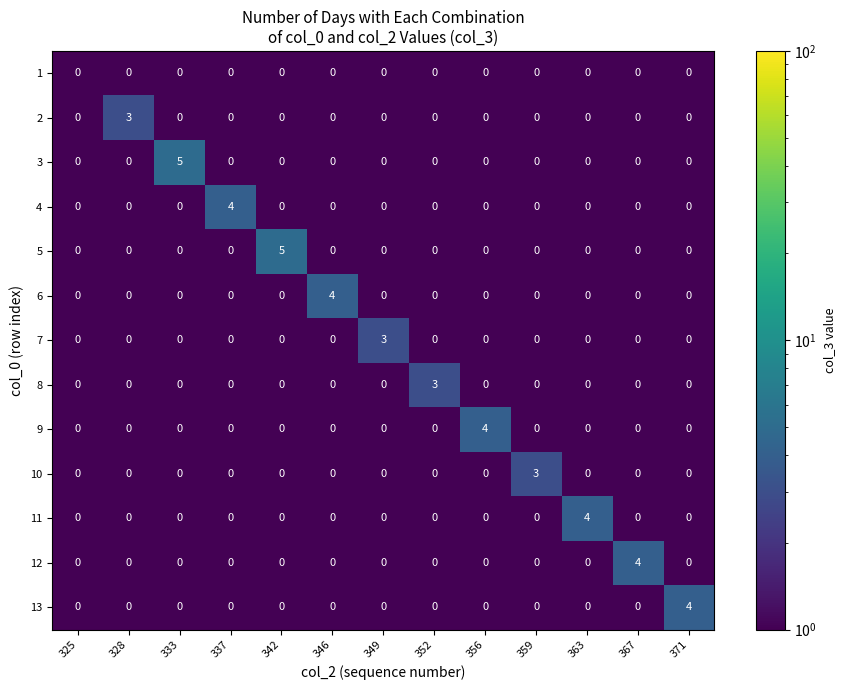

What is the difference between the highest and lowest values at 333?

5